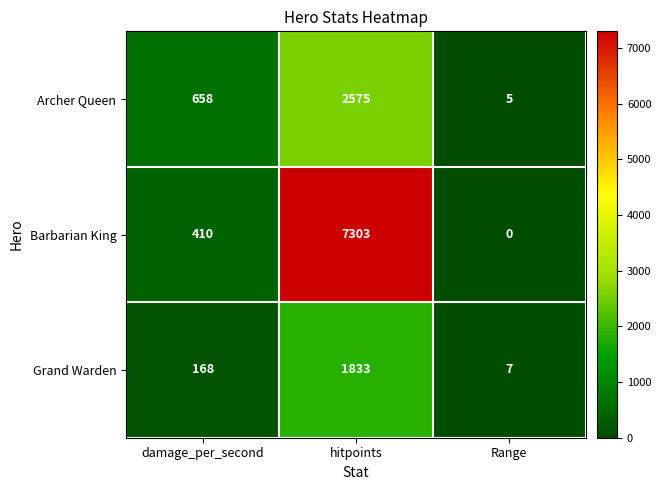

Which series changed the most between hitpoints and Range?

Barbarian King